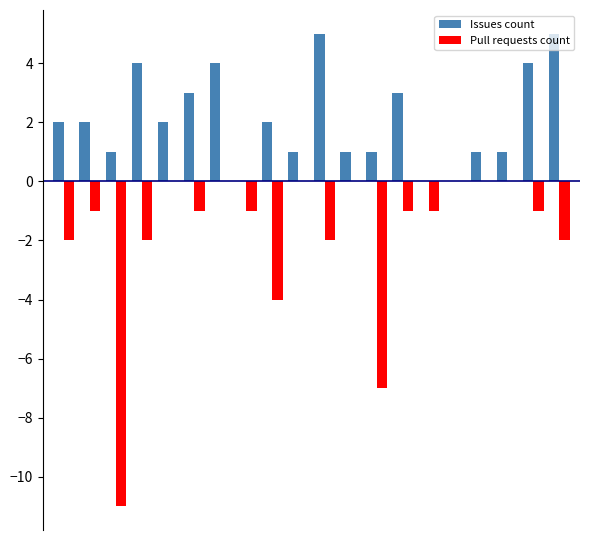

Which series has the largest total across all categories?

Issues count